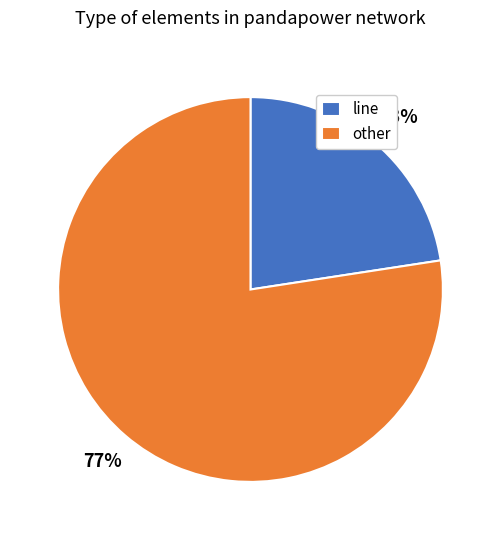

What percentage is the line slice, to the nearest percent?

23%